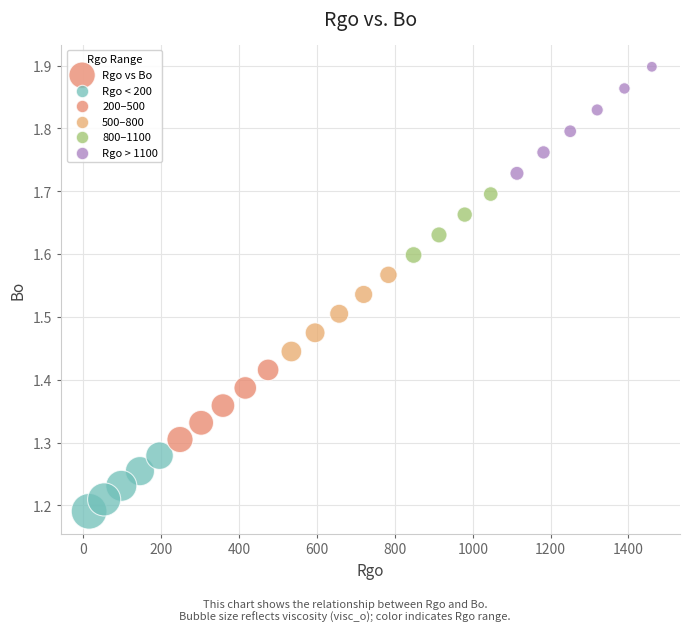

What is the range of Y values (max minus min)?

0.7